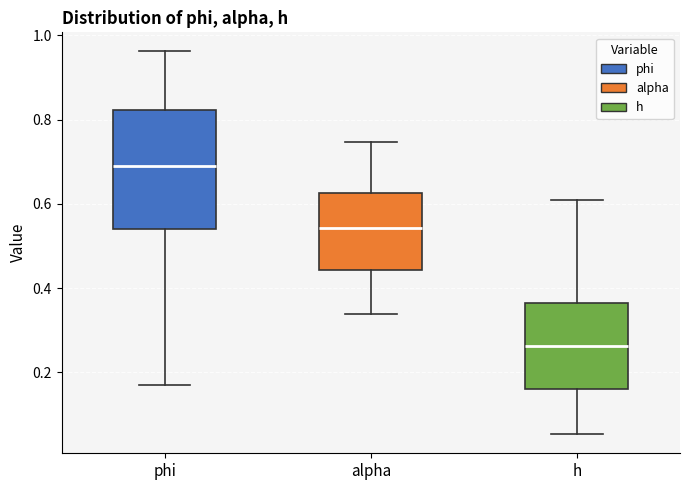

Reading left to right, read every box against the y-axis: the position of its median line, the range the box covers, and the ends of its whiskers. The values are not printed on the chart, so give them approximately, as read against the axis.

phi: median 0.70, box 0.54 to 0.82, whiskers 0.16 to 0.96
alpha: median 0.54, box 0.44 to 0.62, whiskers 0.34 to 0.74
h: median 0.26, box 0.16 to 0.36, whiskers 0.06 to 0.60